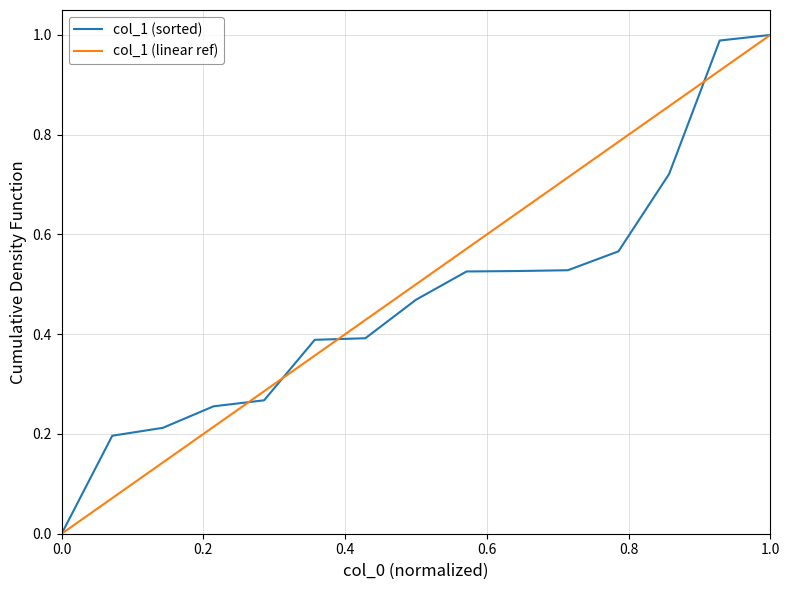

Reading left to right, list all the values displayed in this chart.

col_1 (sorted): 0.0	0.2	0.2	0.3	0.3	0.4	0.4	0.5	0.5	0.5	0.5	0.6	0.7	1.0	1.0
col_1 (linear ref): 0.0	0.1	0.1	0.2	0.3	0.4	0.4	0.5	0.6	0.6	0.7	0.8	0.9	0.9	1.0